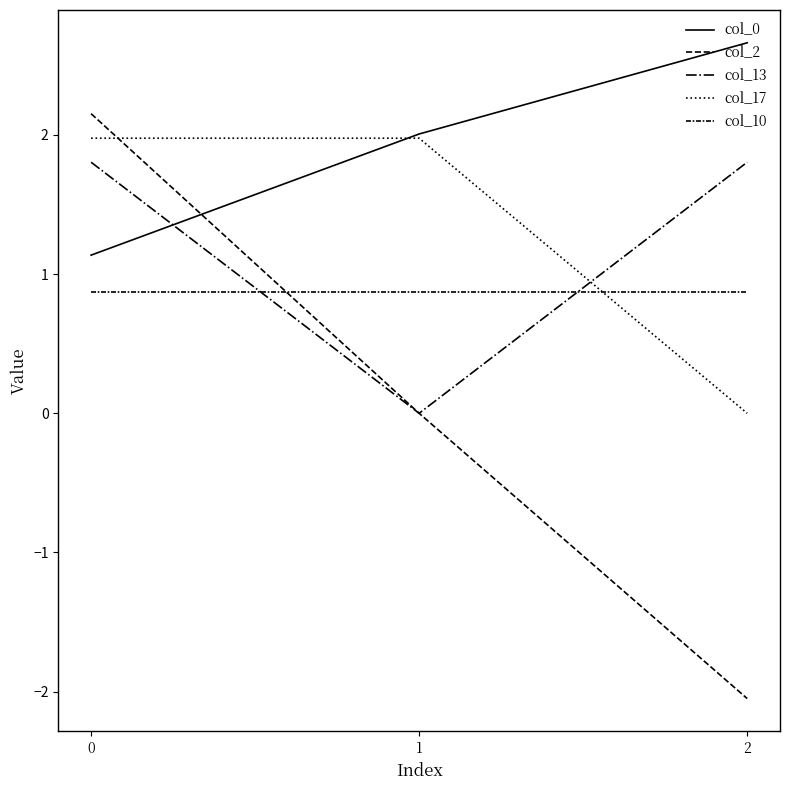

Which series has the widest spread of values?

col_2